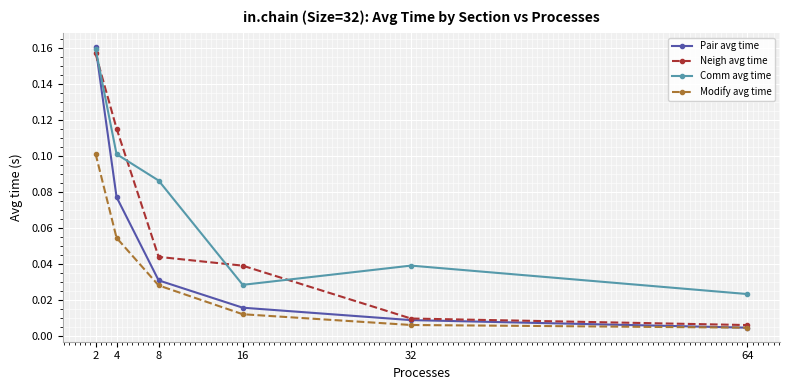

Rank the series by their average value, from lowest to highest.

Modify avg time, Pair avg time, Neigh avg time, Comm avg time